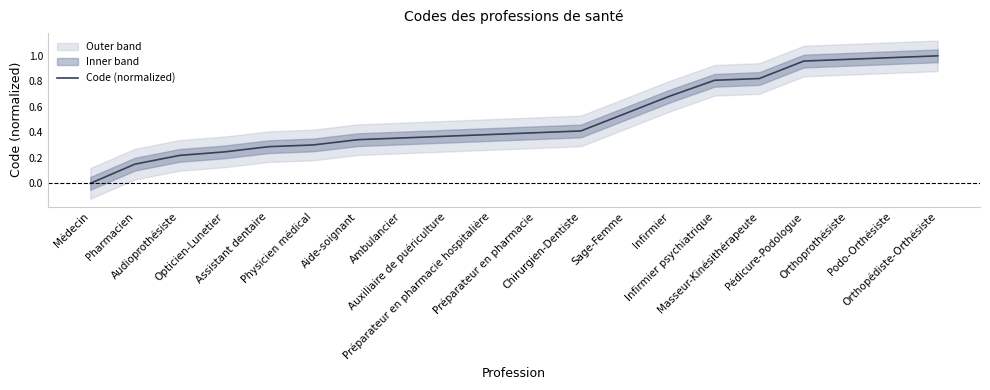

What is the difference between the values at Auxiliaire de puériculture and Orthopédiste-Orthésiste?

0.6